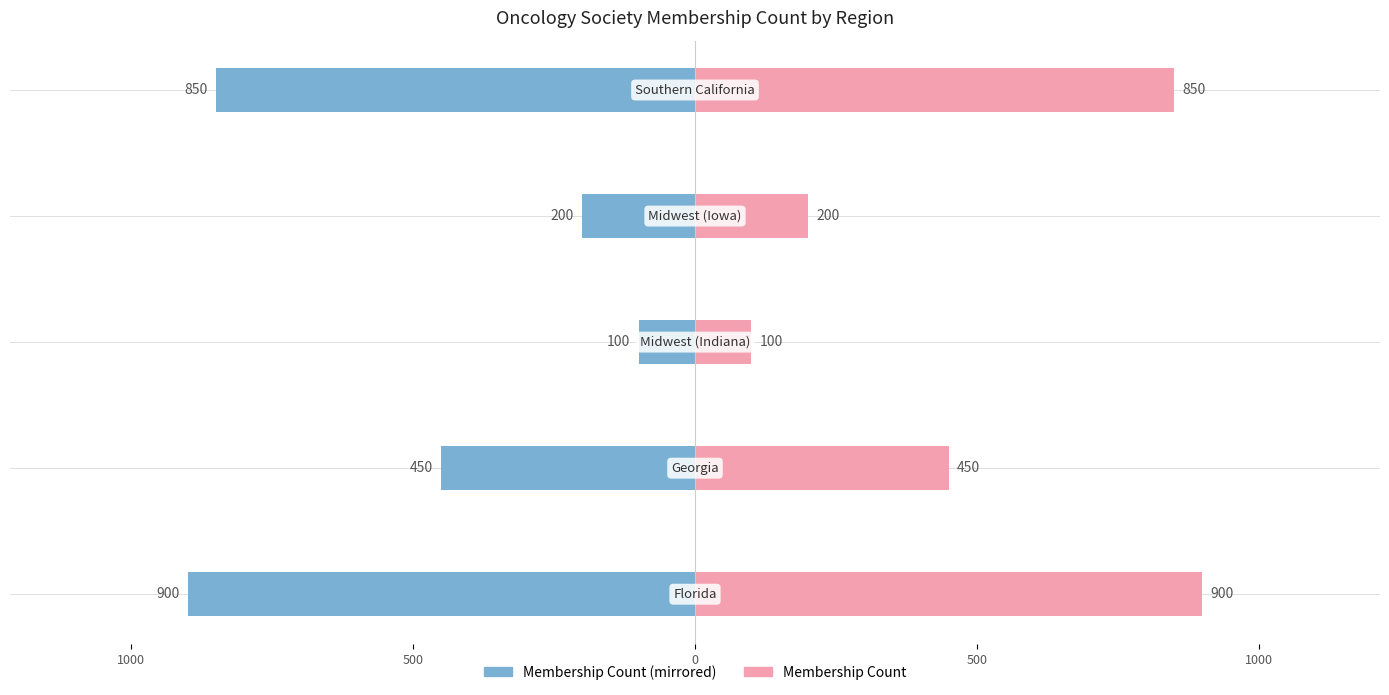

What is the maximum value for Membership Count (Right)?

900